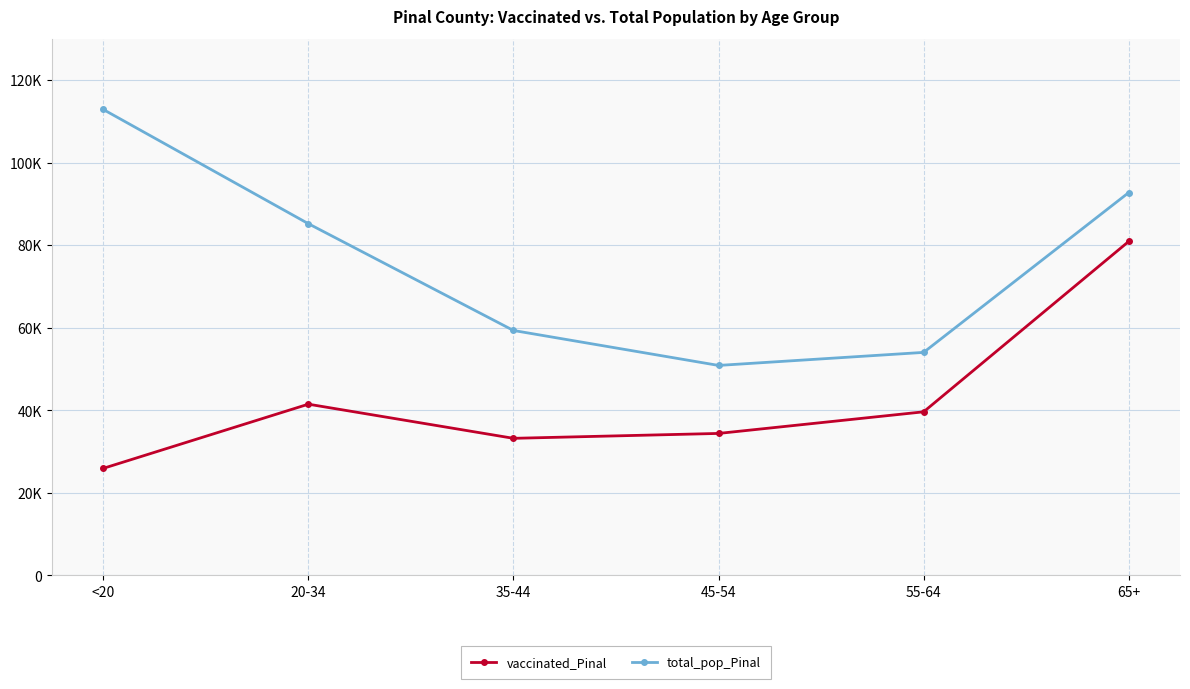

Is the value of vaccinated_Pinal at <20 greater than the value of total_pop_Pinal at <20?

No